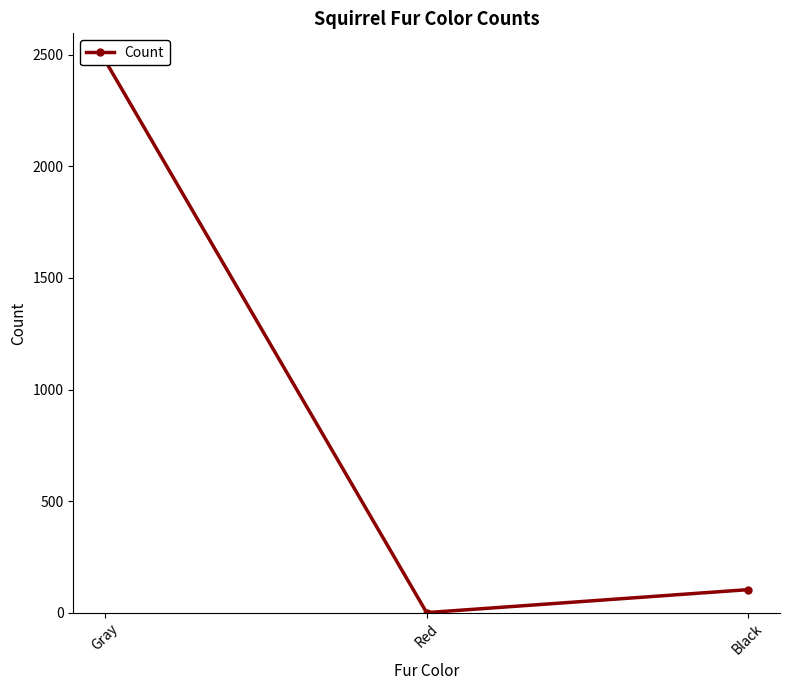

List the labels in order of value, largest first.

Gray, Black, Red